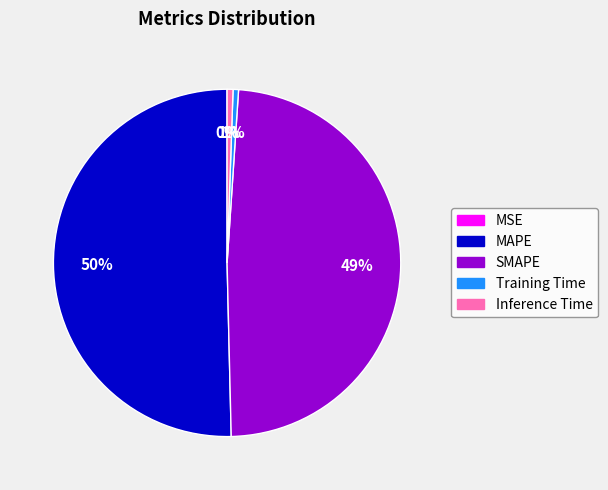

Which slice represents more than half of the pie?

MAPE